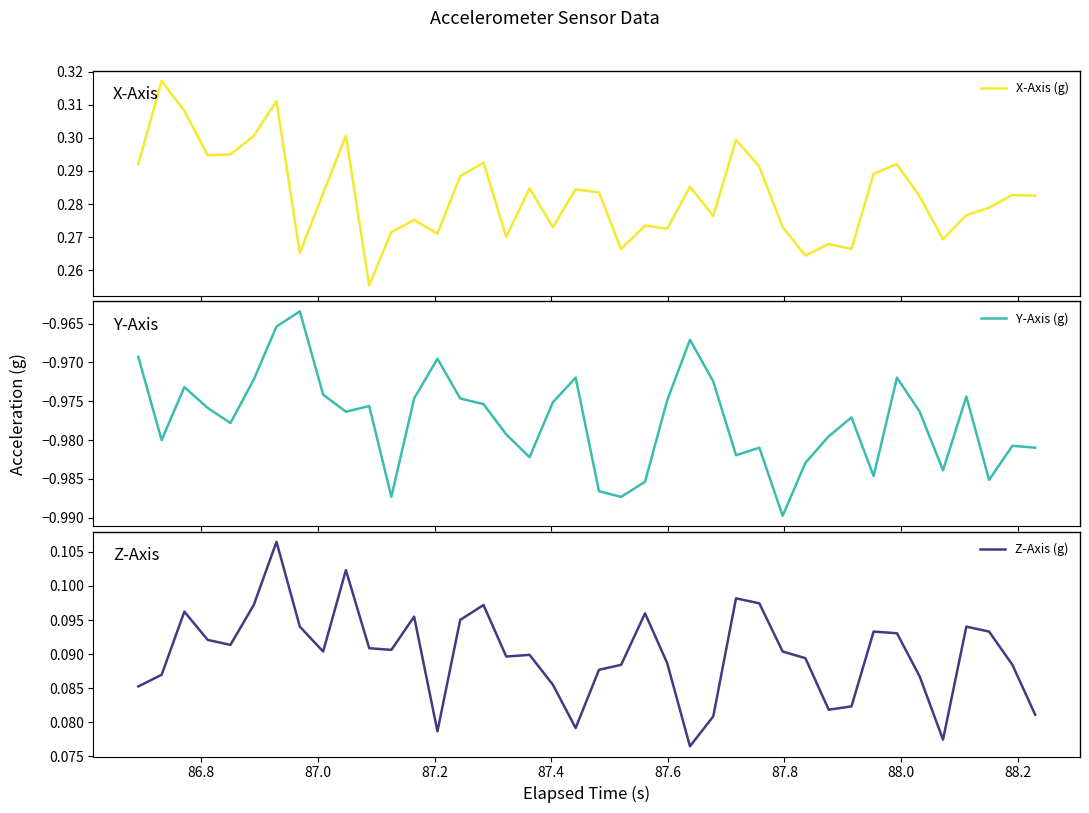

What are all the series names shown in the legend?

X-Axis (g), Y-Axis (g), Z-Axis (g)